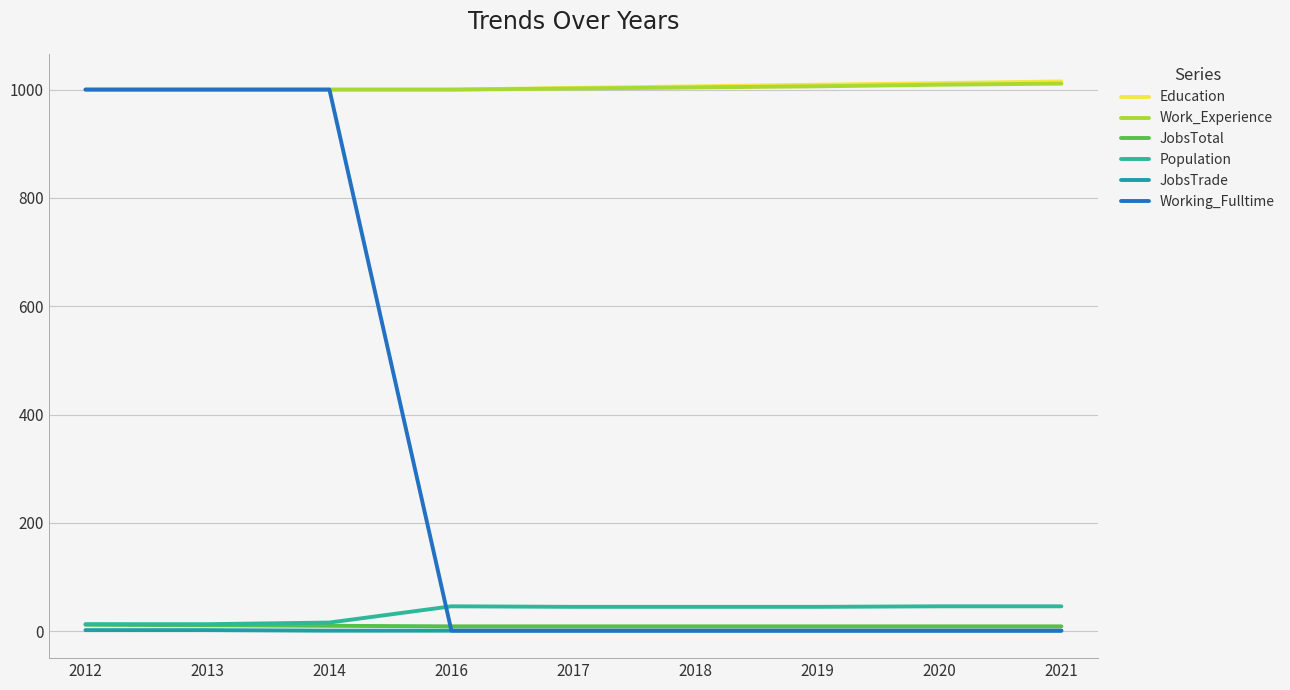

True or false: JobsTotal has a value of 12 at 2012.

True